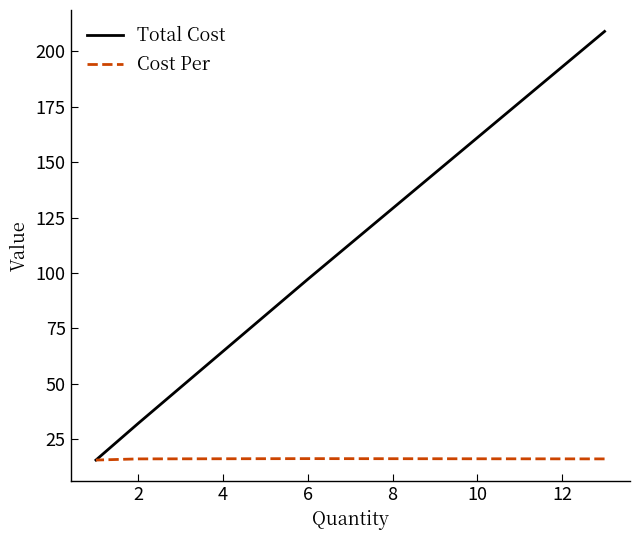

What is the value of the Cost Per point at the 4th from the left?

15.6